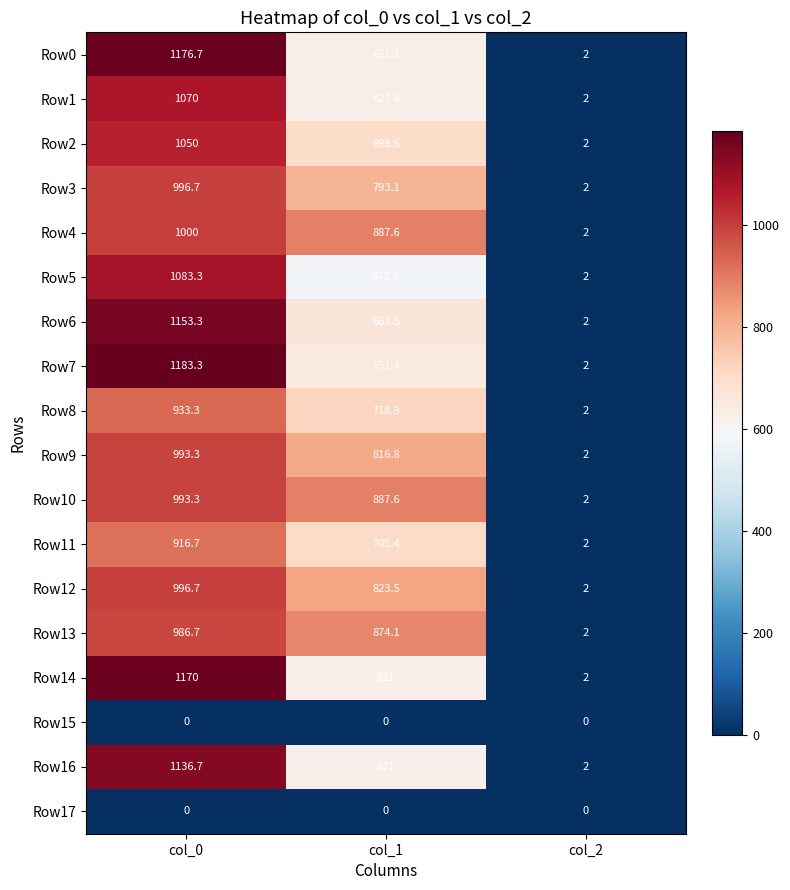

True or false: Row5 has a value of 1.1 at col_2.

False